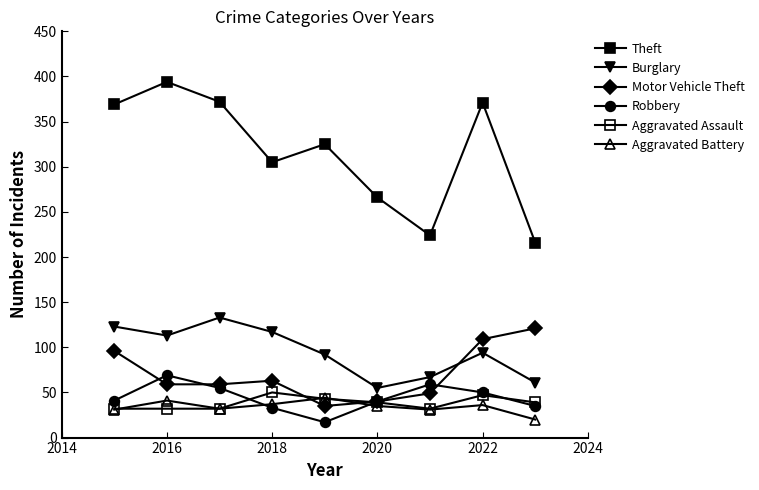

Which series has the largest total across all categories?

Theft